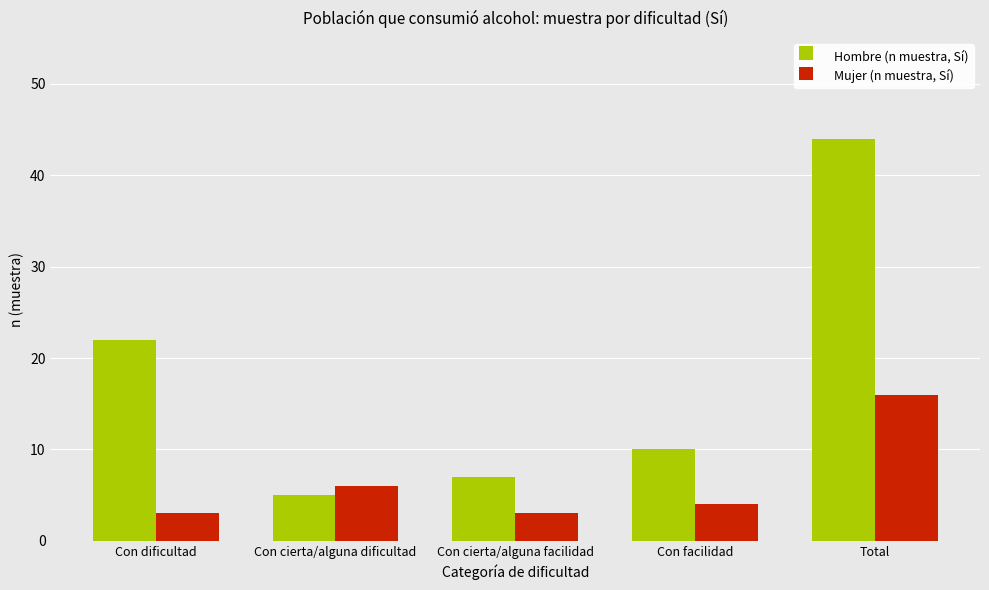

What is the value of the Mujer (n muestra, Sí) bar at the 4th from the left?

4